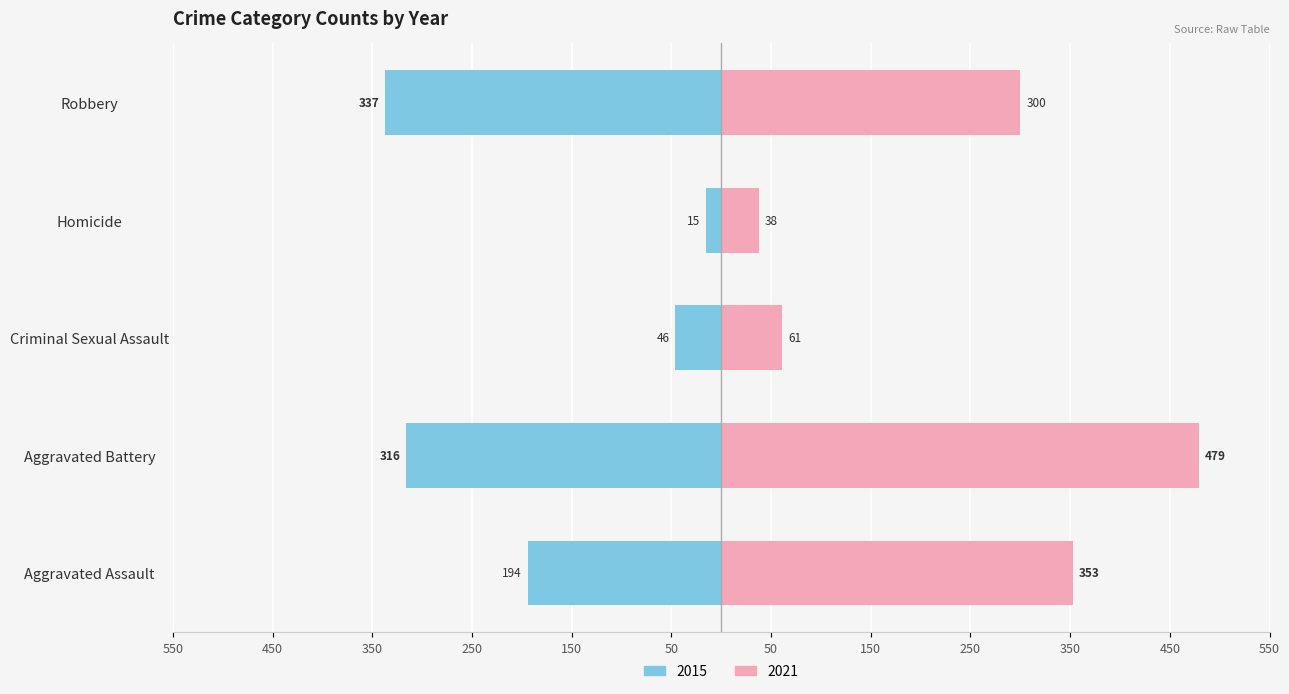

What position from the right is Homicide?

2